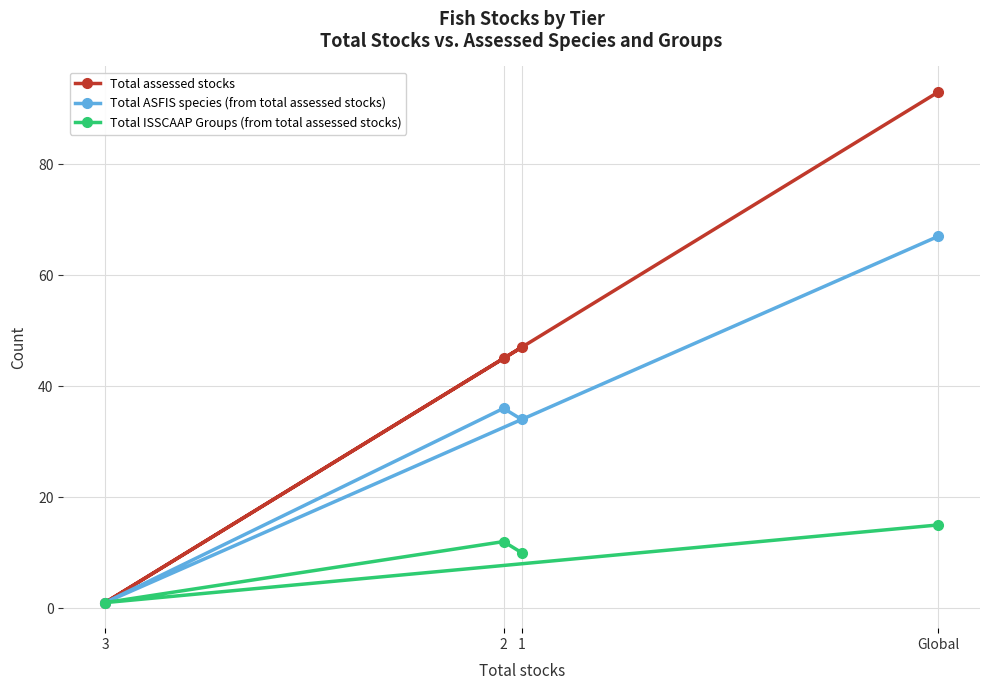

True or false: Total ISSCAAP Groups (from total assessed stocks) has a value of 12 at 2.

True